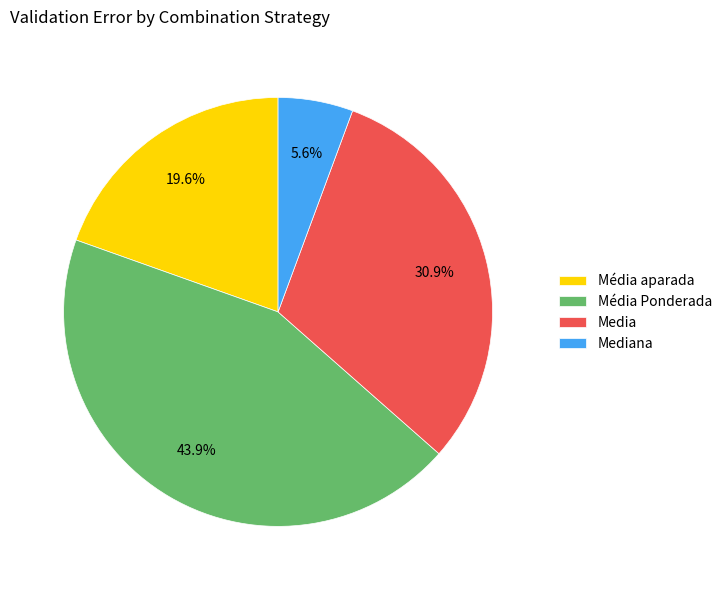

Does any single category account for the majority?

No